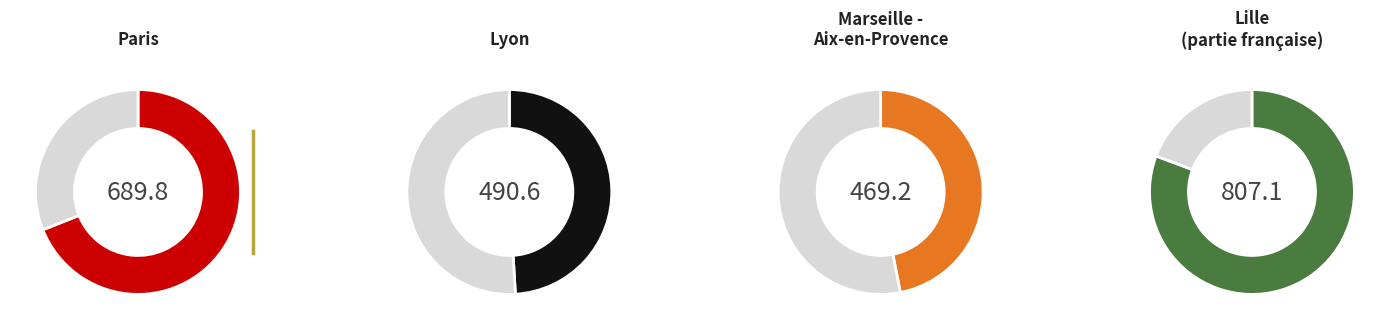

Is there a majority slice in this chart?

No